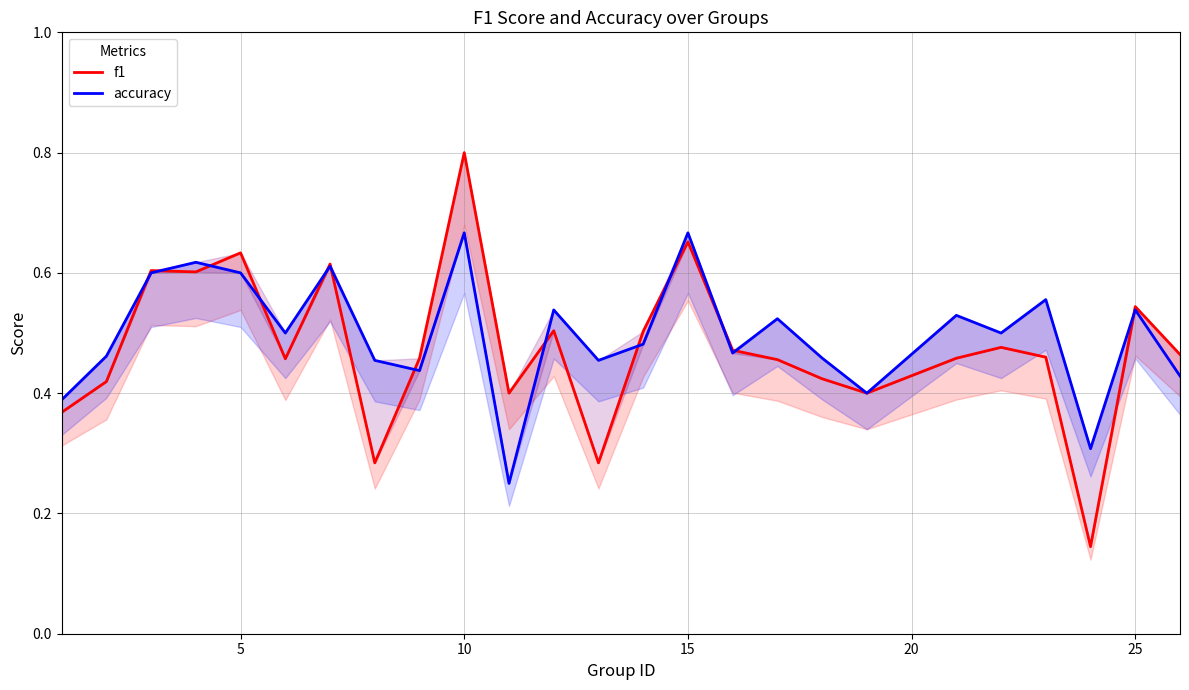

Which series has the largest total across all categories?

accuracy